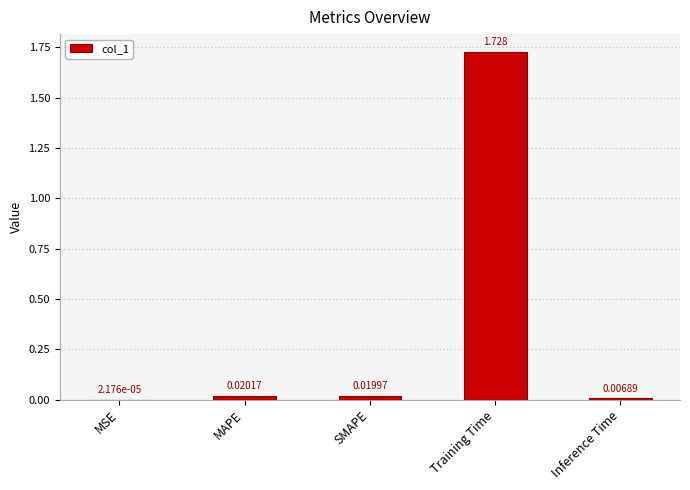

Between Inference Time and SMAPE, which is larger?

SMAPE